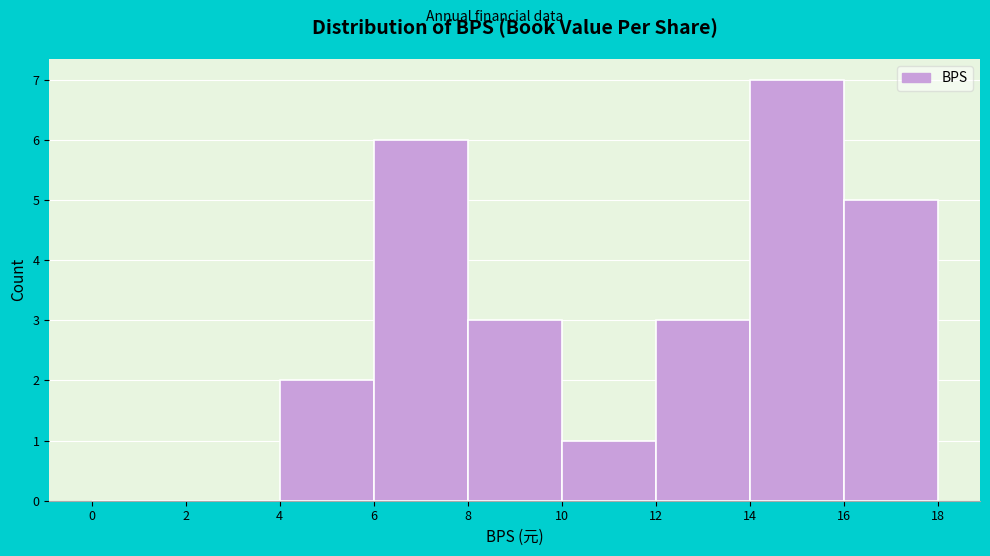

Reading left to right, transcribe this chart: for each bar, give the range it covers on the x-axis and its height. The values are not printed on the chart, so give them approximately, as read against the axis.

0 to 2: 0
2 to 4: 0
4 to 6: 2
6 to 8: 6
8 to 10: 3
10 to 12: 1
12 to 14: 3
14 to 16: 7
16 to 18: 5